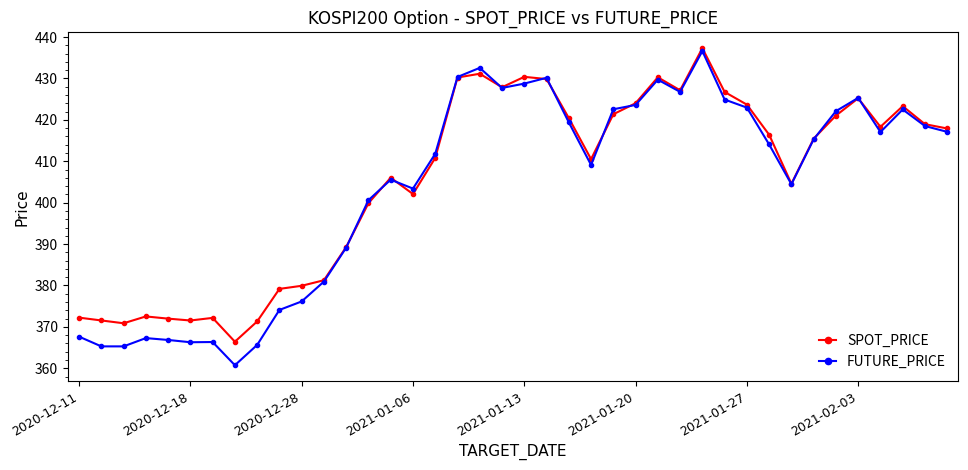

Which series has the widest spread of values?

FUTURE_PRICE